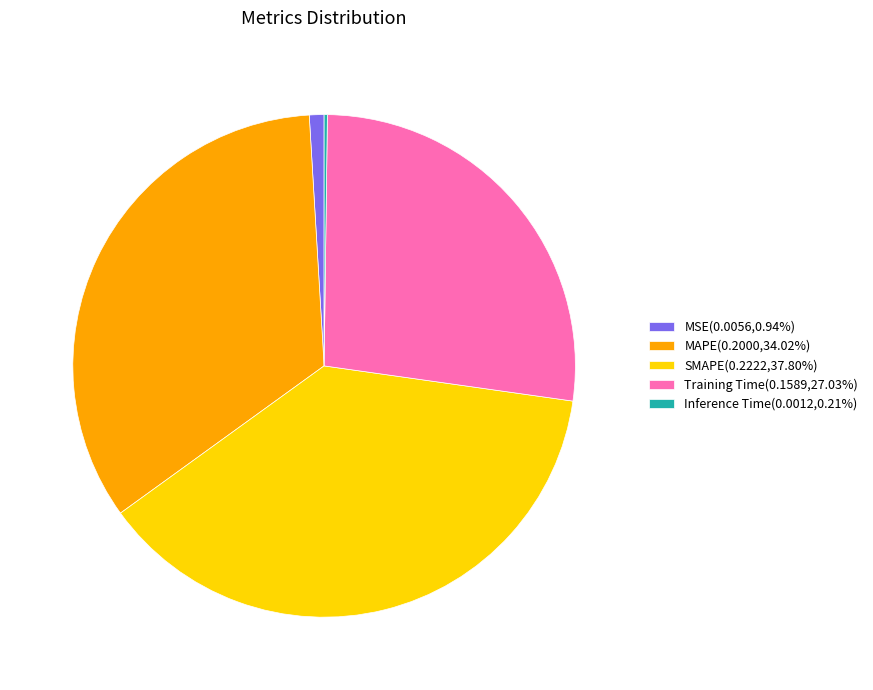

Combined, do MAPE(0.2000,34.02%) and SMAPE(0.2222,37.80%) account for over 50%?

Yes